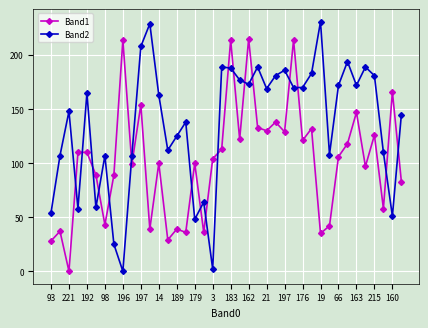

How many lines are shown in the chart?

2